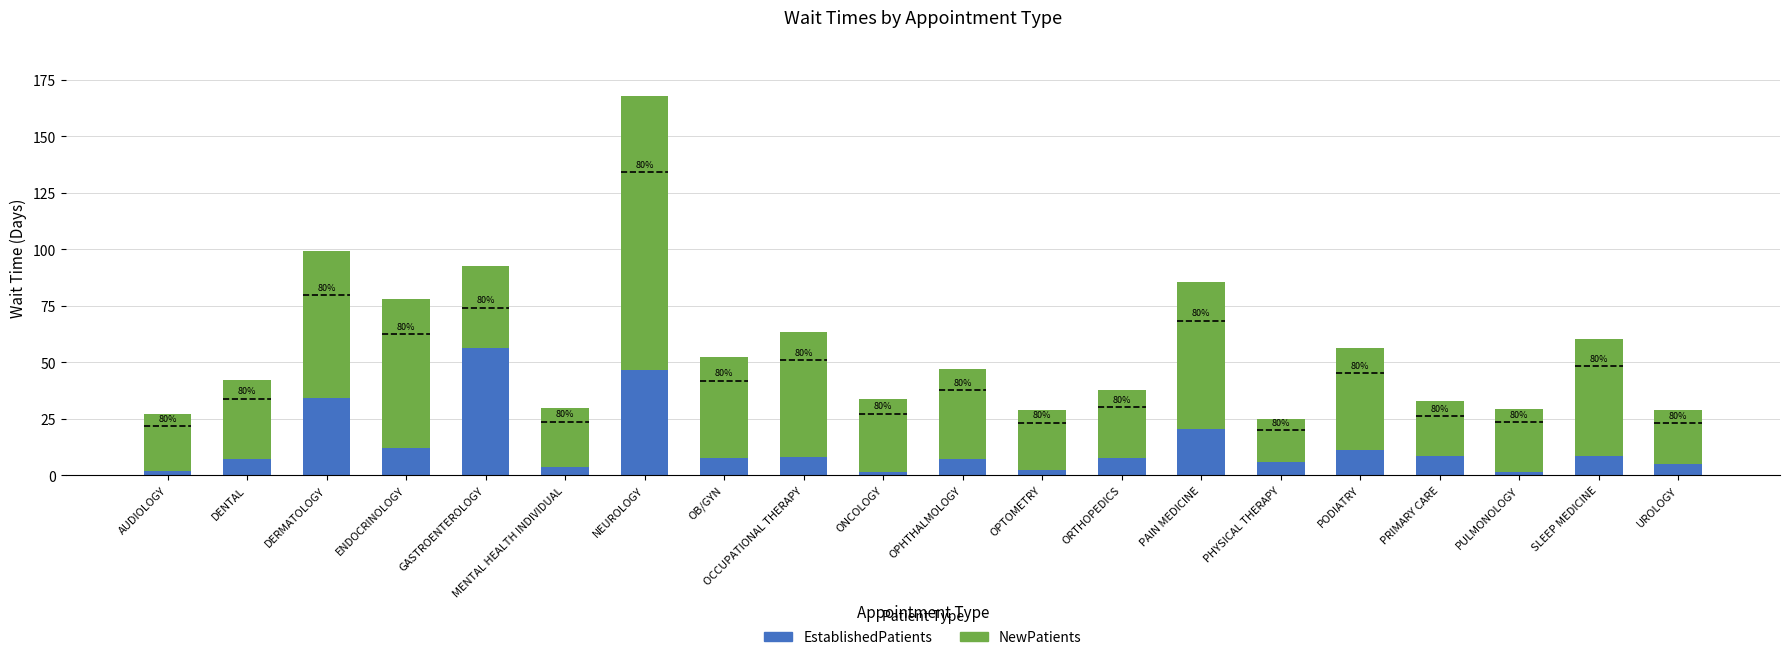

Rank the categories by NewPatients value from highest to lowest.

NEUROLOGY, ENDOCRINOLOGY, DERMATOLOGY, PAIN MEDICINE, OCCUPATIONAL THERAPY, SLEEP MEDICINE, PODIATRY, OB/GYN, OPHTHALMOLOGY, GASTROENTEROLOGY, DENTAL, ONCOLOGY, ORTHOPEDICS, PULMONOLOGY, OPTOMETRY, MENTAL HEALTH INDIVIDUAL, AUDIOLOGY, PRIMARY CARE, UROLOGY, PHYSICAL THERAPY